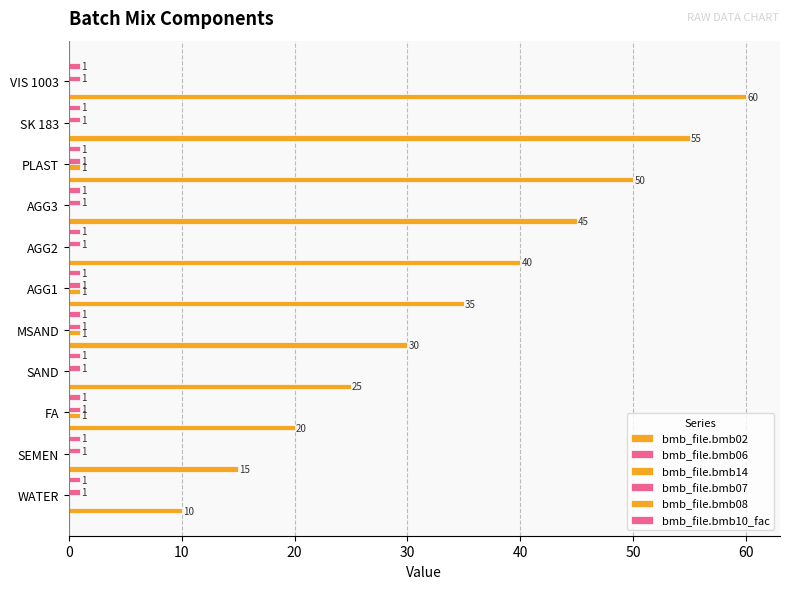

Which series has the widest spread of values?

bmb_file.bmb02